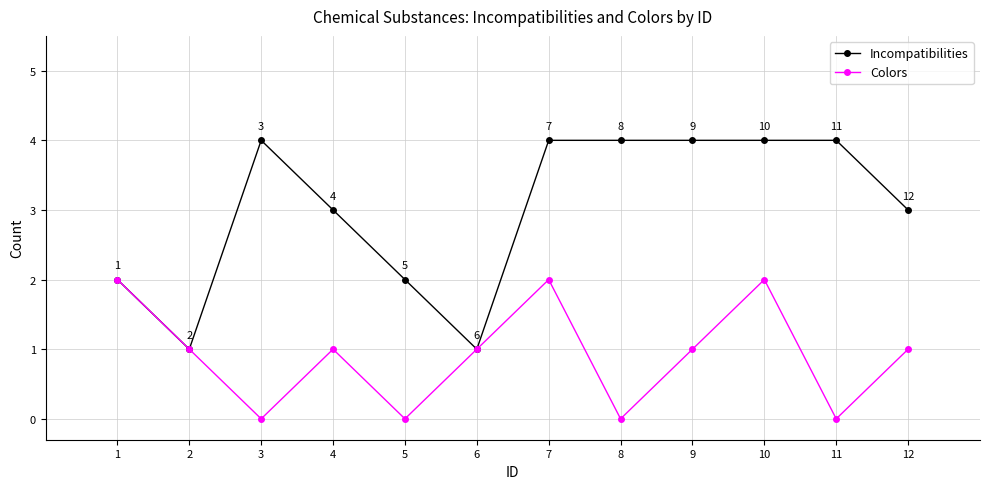

How many values in Colors are above zero?

8